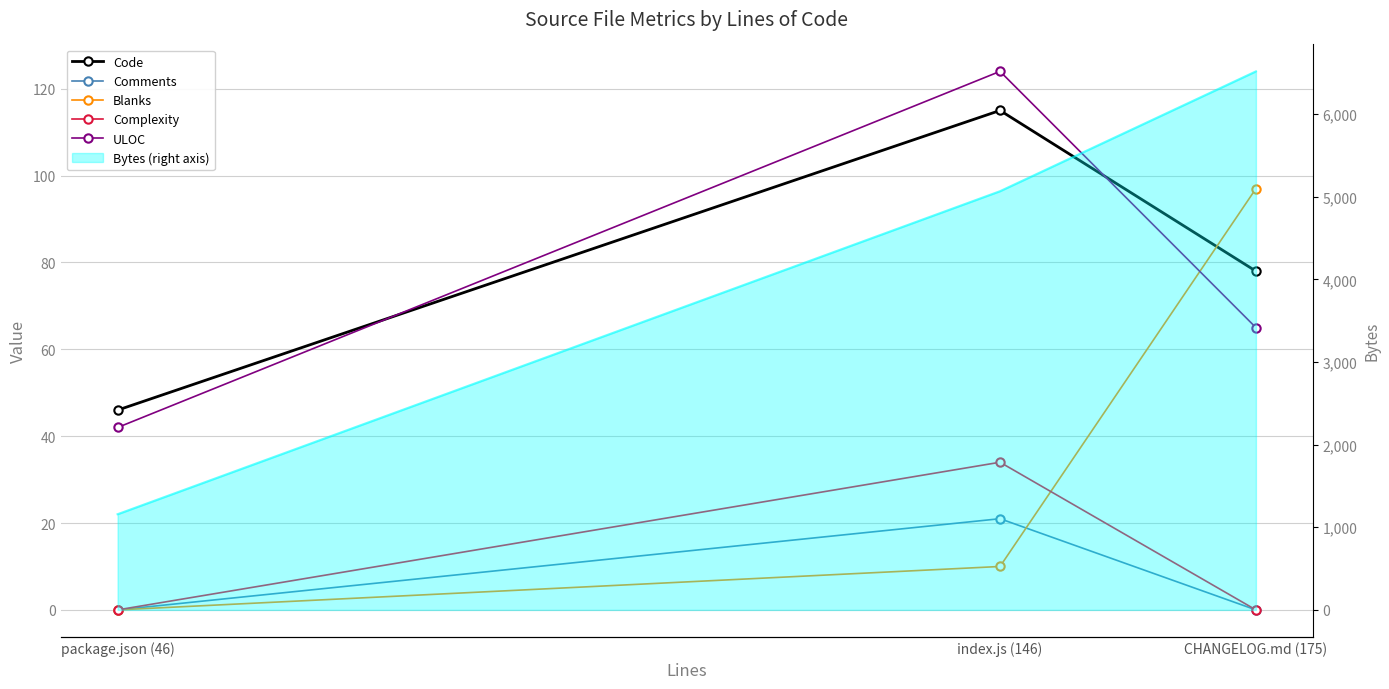

What position from the right is CHANGELOG.md (175)?

1